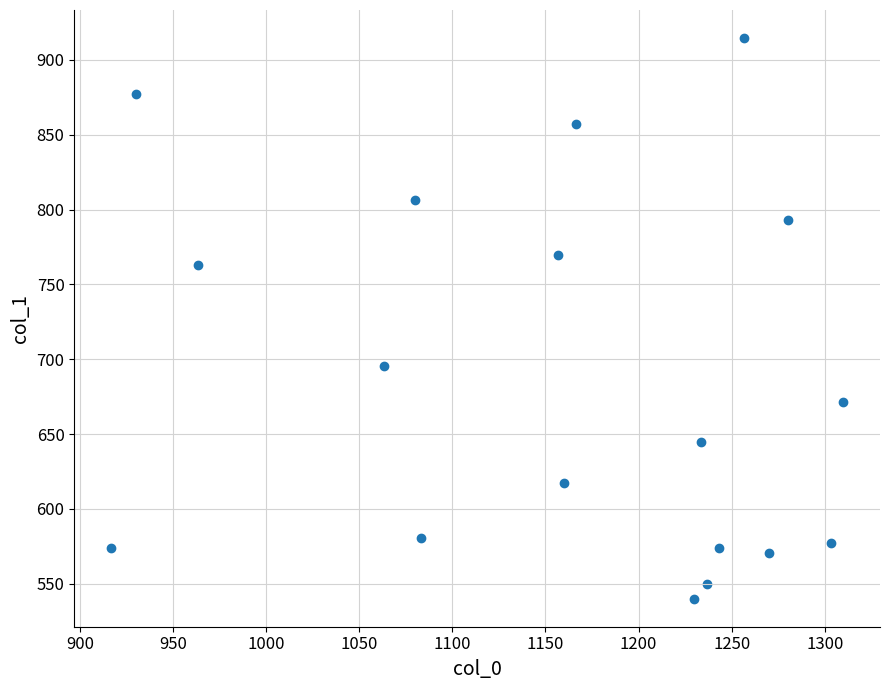

What is the range of X values (max minus min)?

393.3